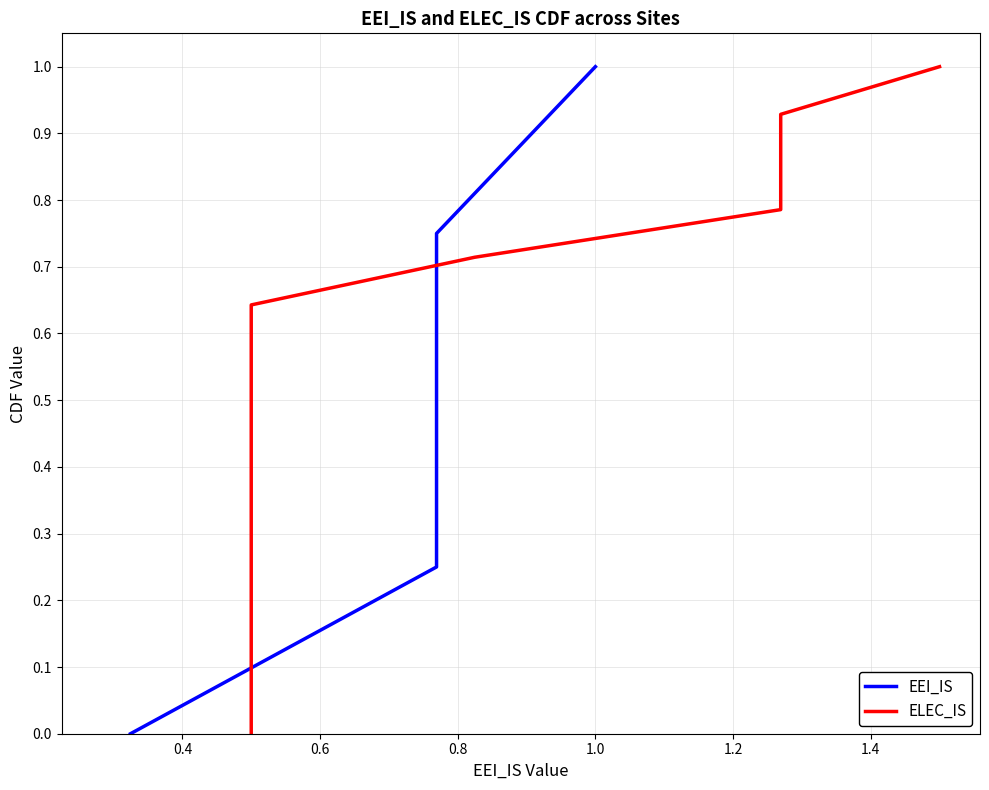

What is the maximum value for EEI_IS?

1.0